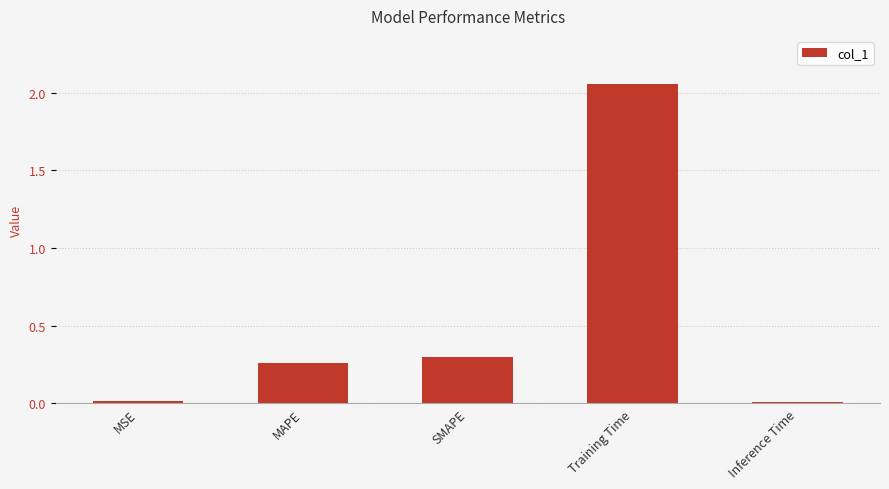

Does the chart contain stacked bars?

No